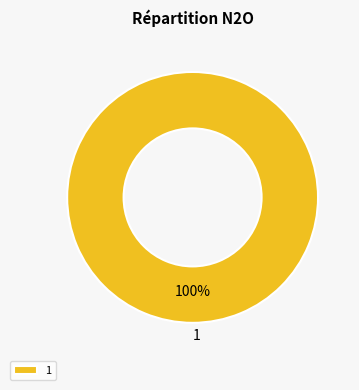

Does 1 represent more than half of the total?

Yes